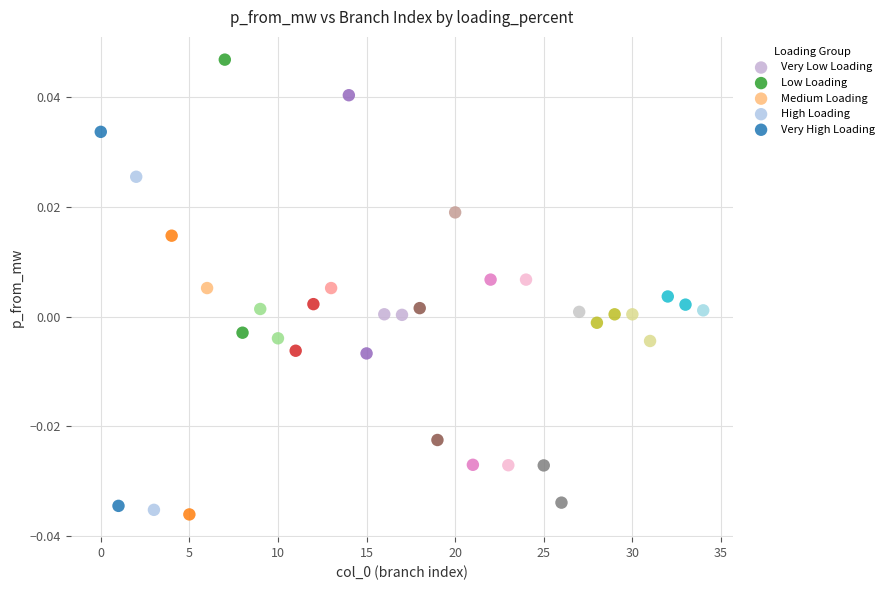

Which series contains the lowest Y value?

Very High Loading